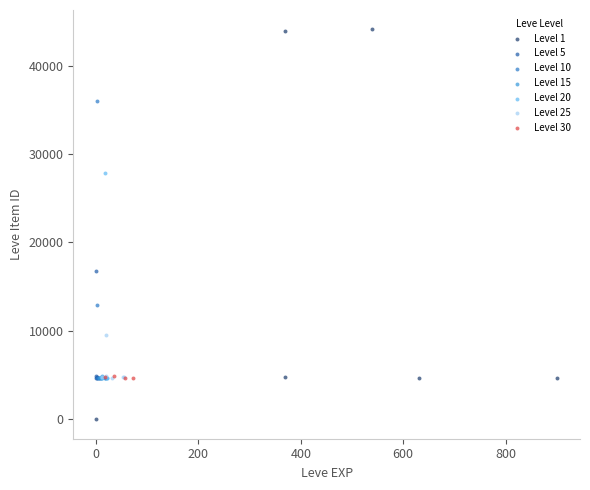

Which series reaches the maximum Y coordinate?

Level 1